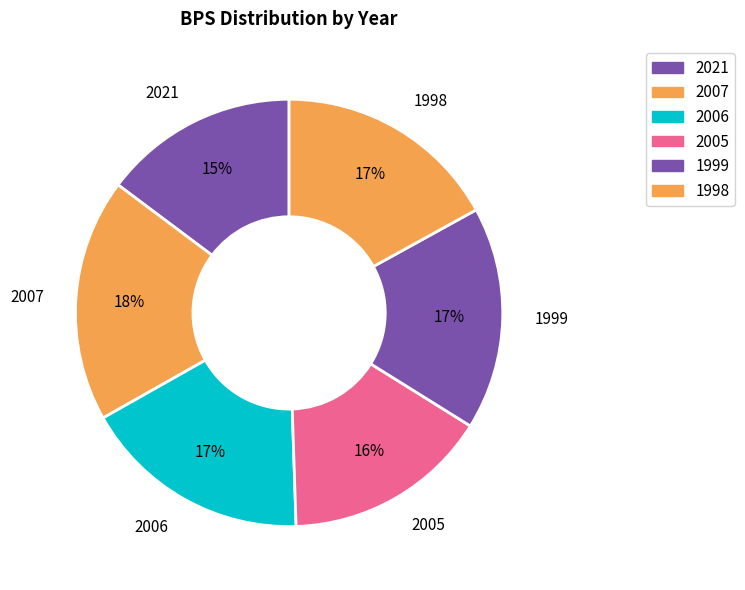

How many slices are in this pie chart?

6